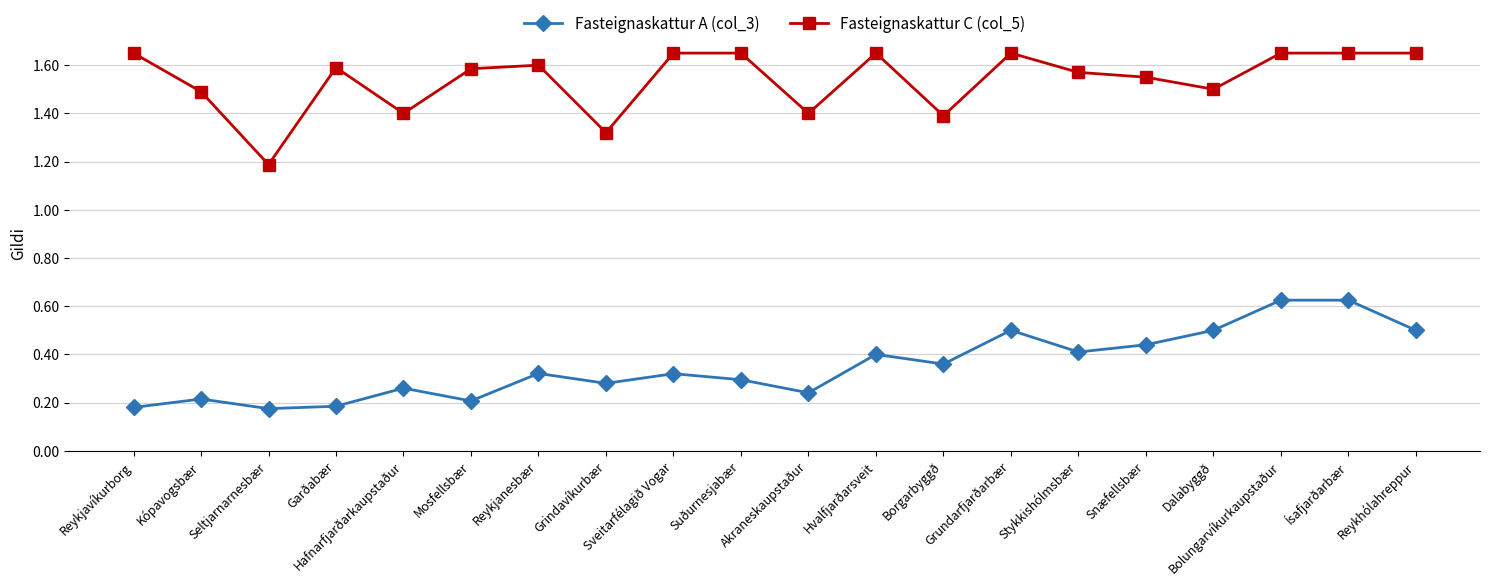

True or false: Fasteignaskattur A (col_3) and Fasteignaskattur C (col_5) cross at least once.

False